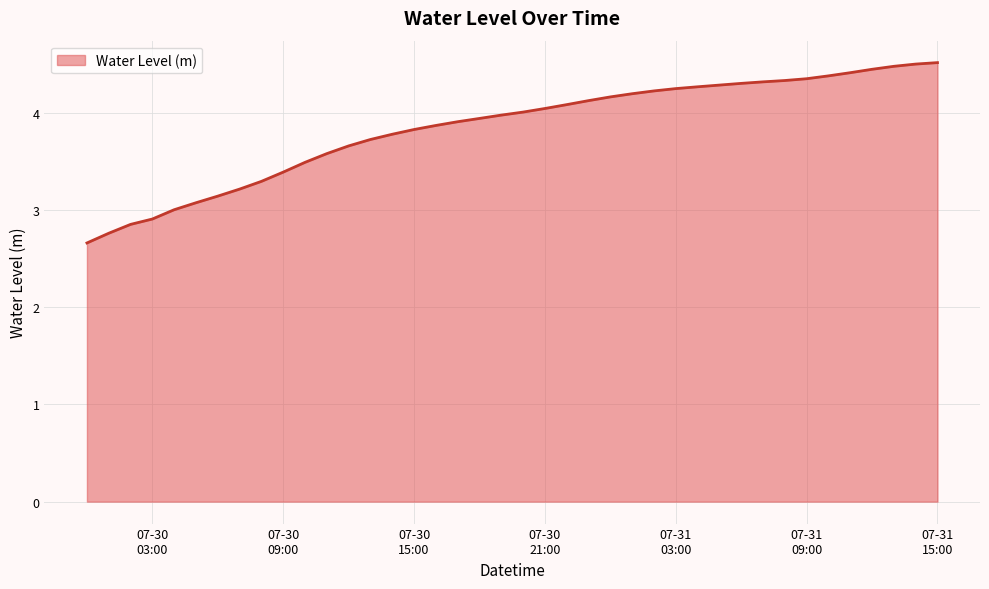

Count the number of values greater than 4.

20